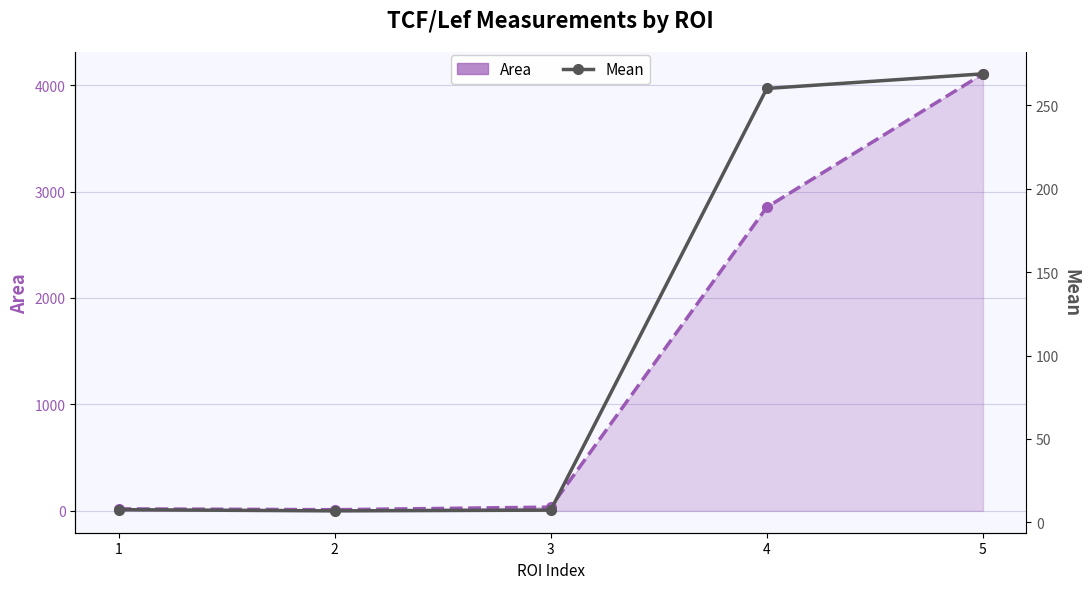

What are all the series names shown in the legend?

Area, Mean